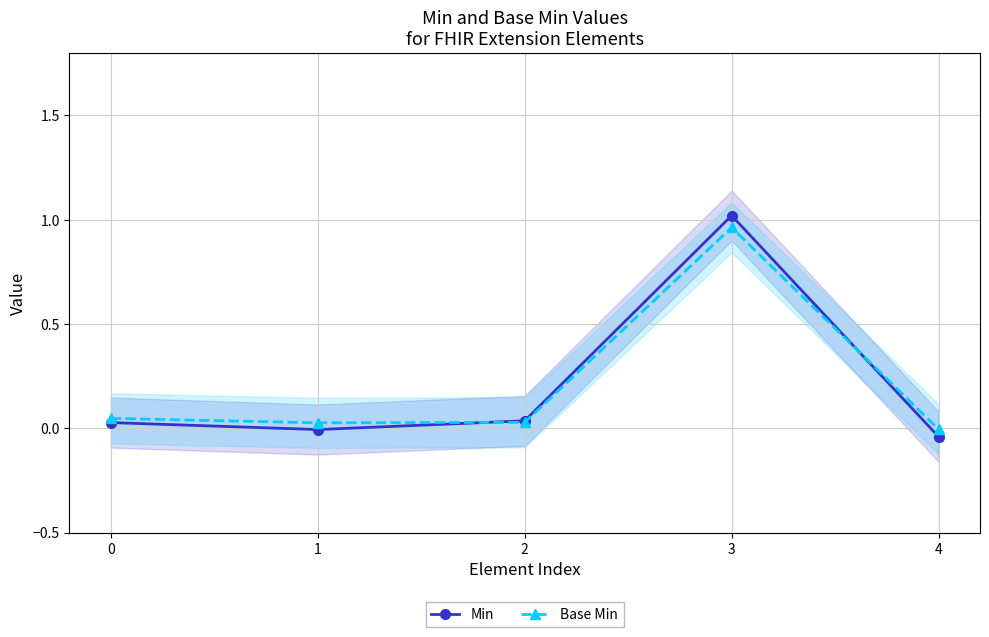

Does the chart display data point markers on the line(s)?

Yes